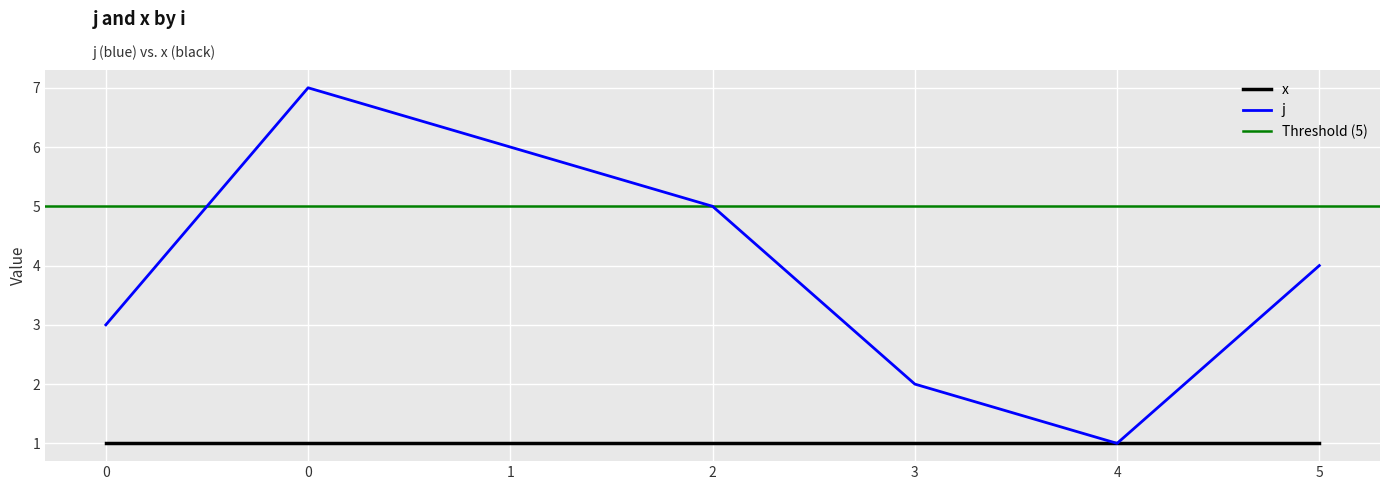

Reading left to right, transcribe all the data shown in this chart.

0=3	0=7	1=6	2=5	3=2	4=1	5=4